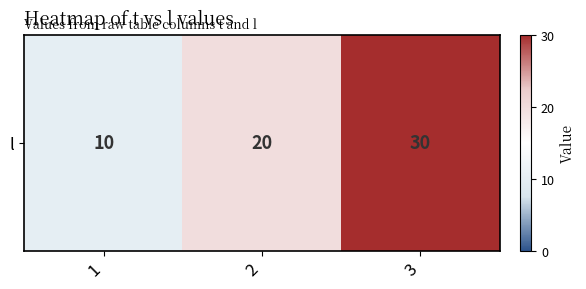

List the labels in order of value, largest first.

3, 2, 1